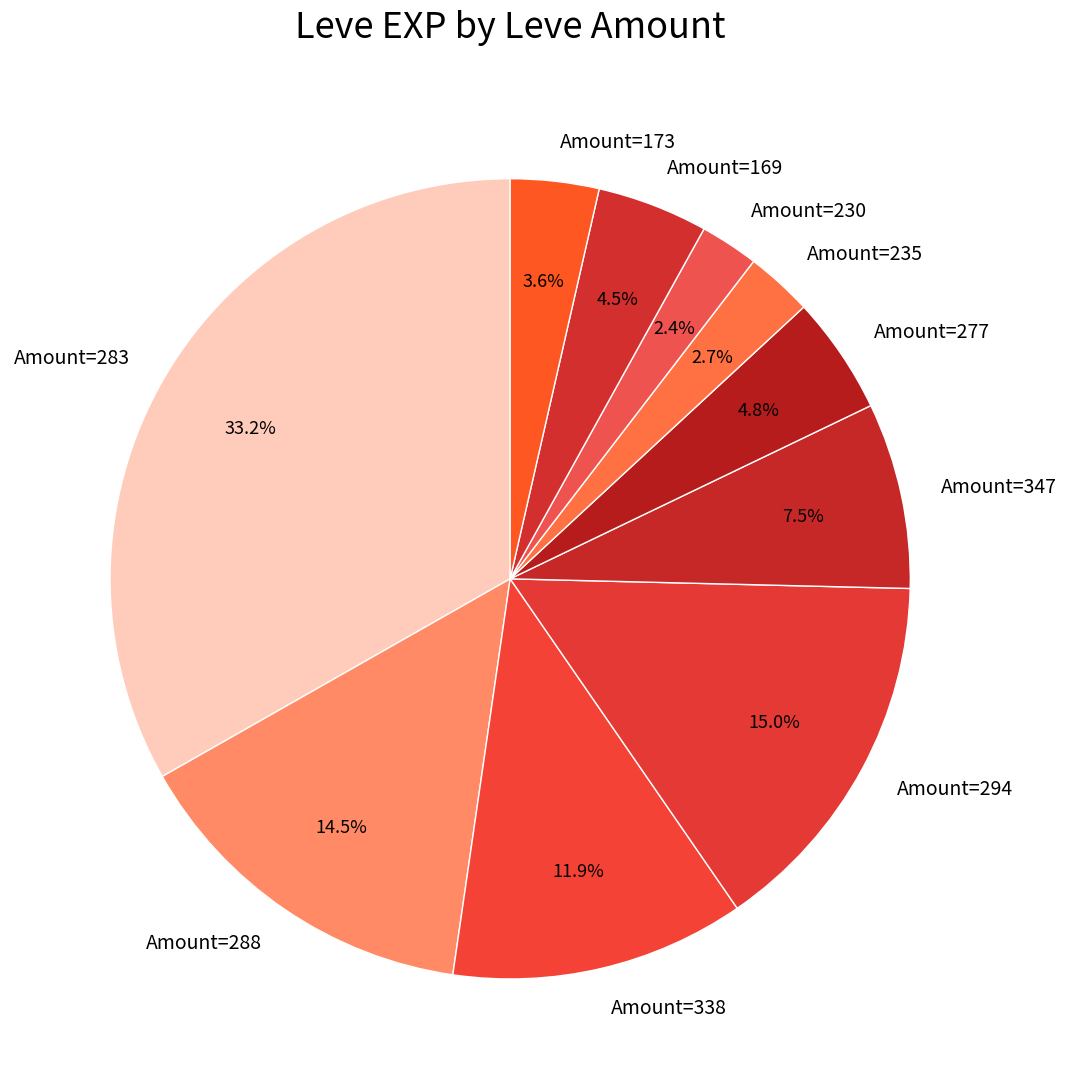

What is the largest slice in the pie chart?

Amount=283